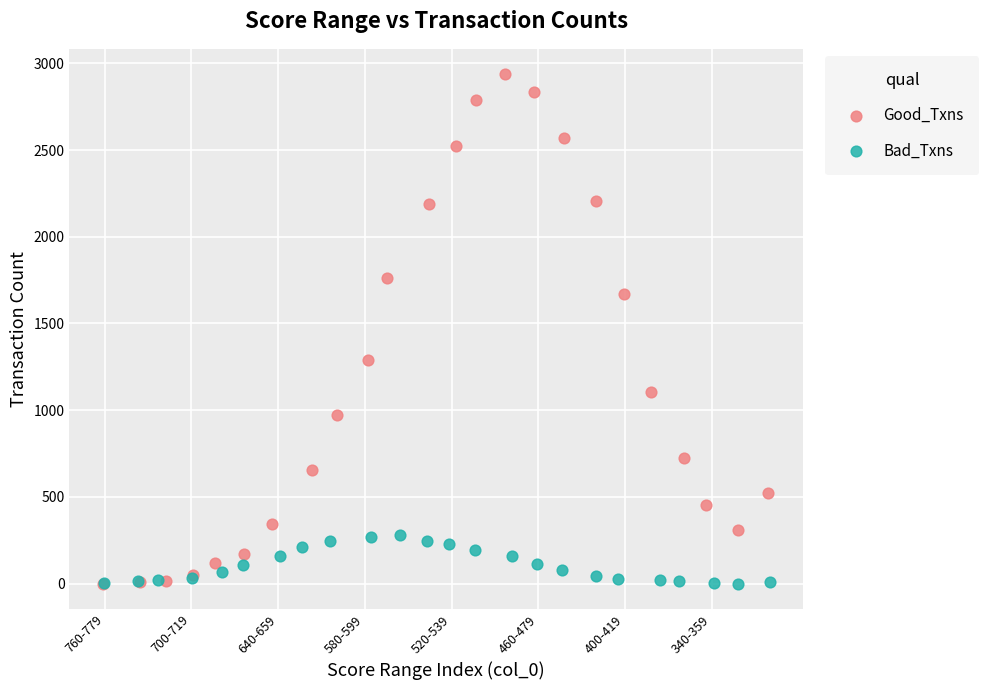

Which series contains the highest Y value?

Good_Txns